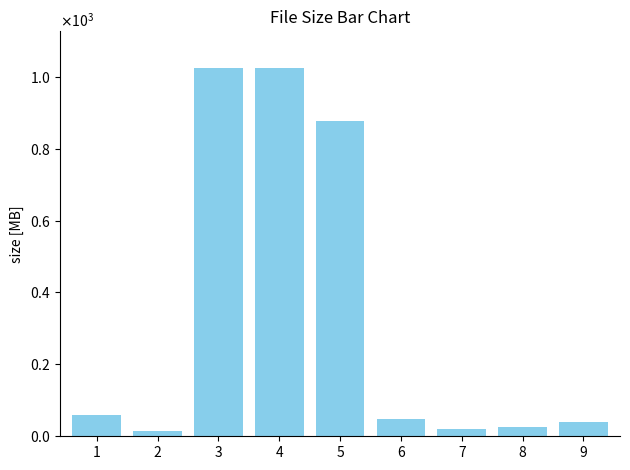

What is the sum of all values?

3129.9